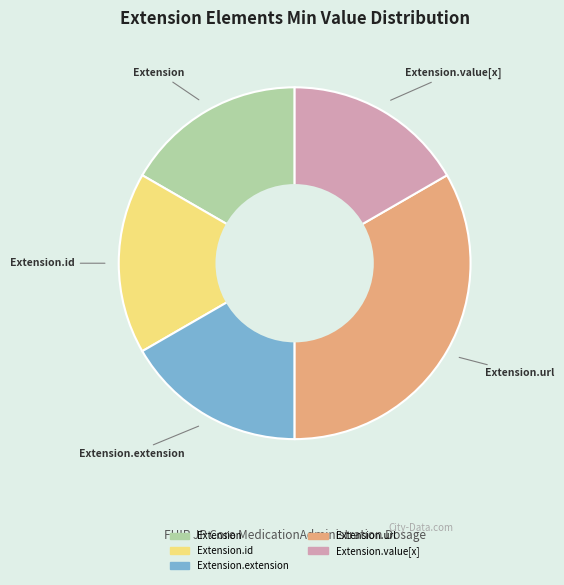

Approximately how many times larger is the value at Extension.extension compared to Extension.id?

1.0